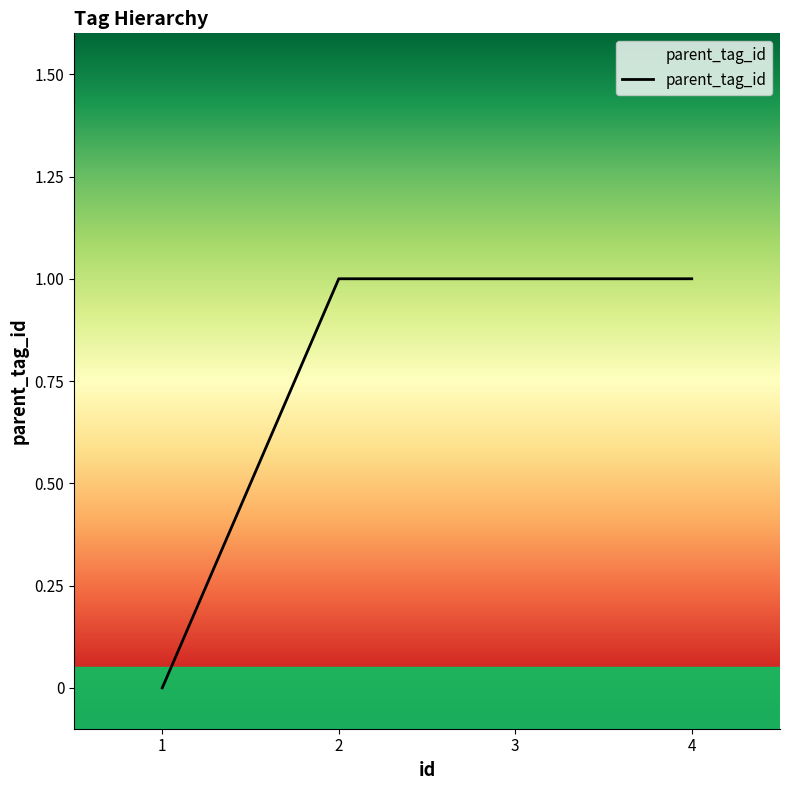

Which label corresponds to the smallest value in the chart?

1